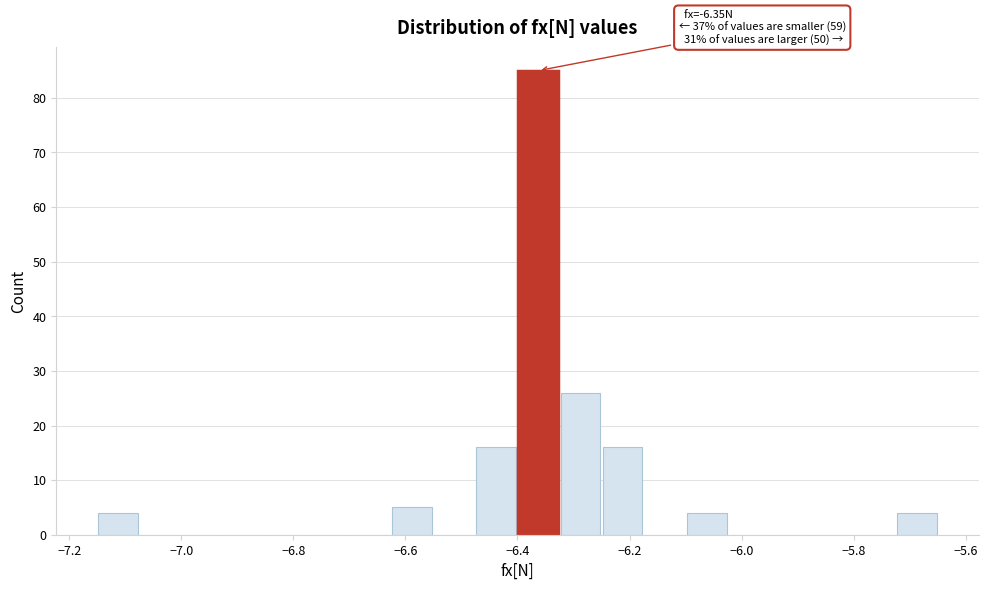

Read against the x-axis, roughly where is the centre of the tallest bar?

-6.36